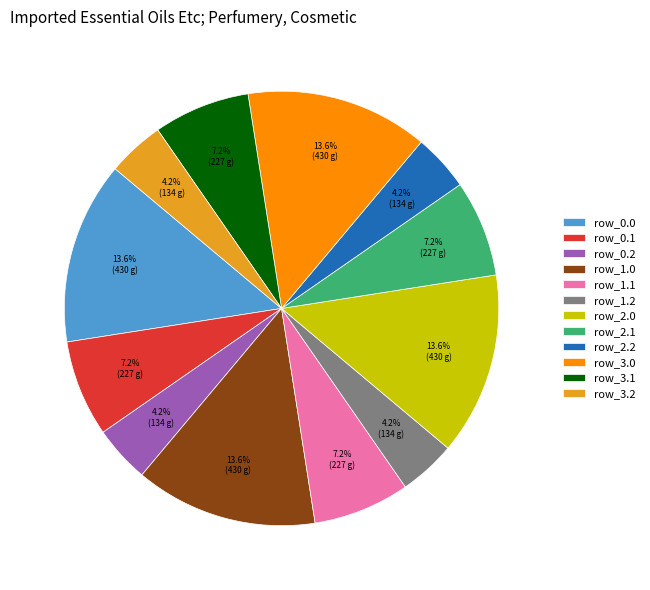

What is the ratio of the value at row_1.2 to the value at row_1.0?

0.3